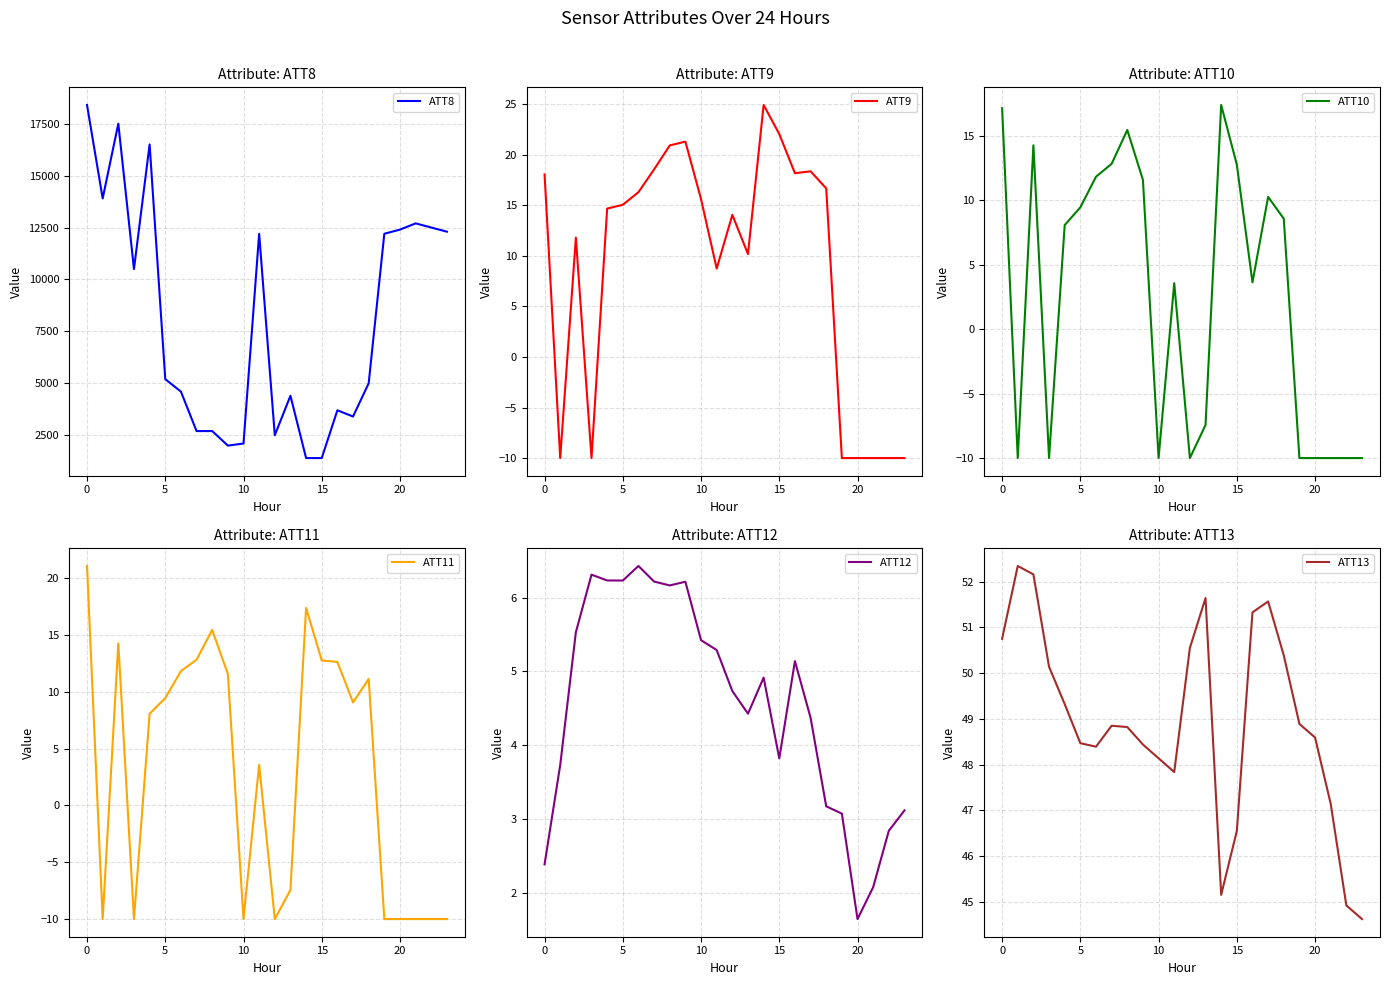

Is it true that ATT13 equals 71.0 at 8?

False